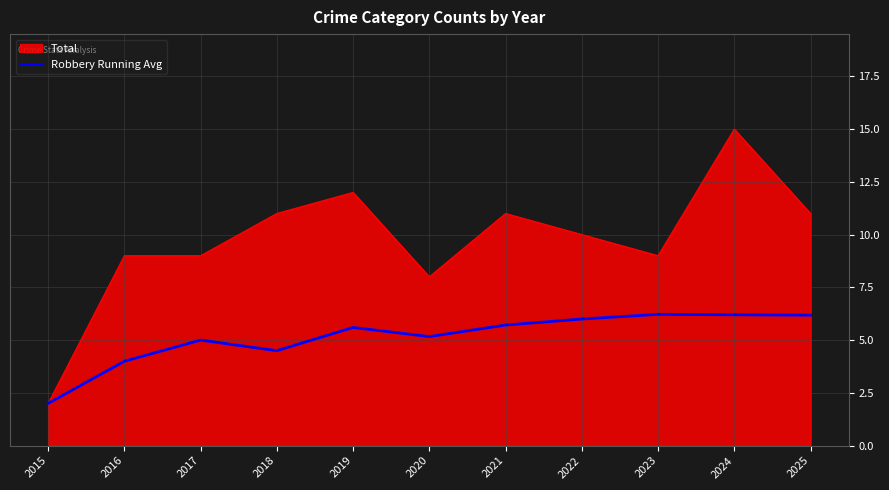

Which series changed the most between 2015 and 2020?

Total